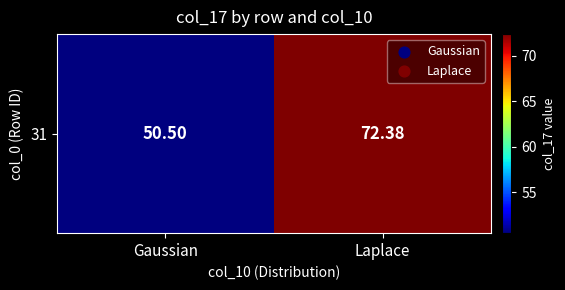

List the labels in order of value, smallest first.

Gaussian, Laplace